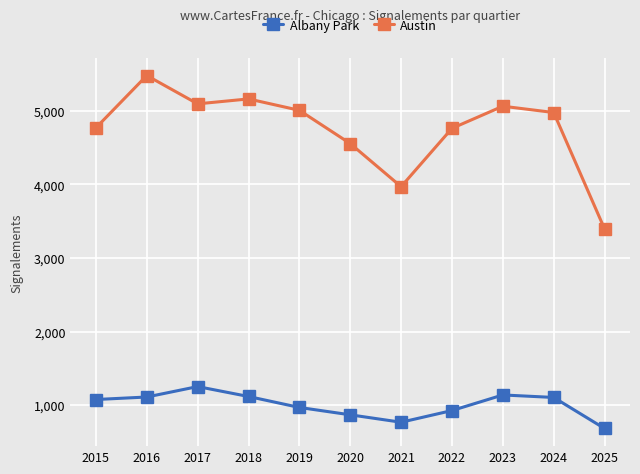

Where is the first local maximum for Albany Park?

2017